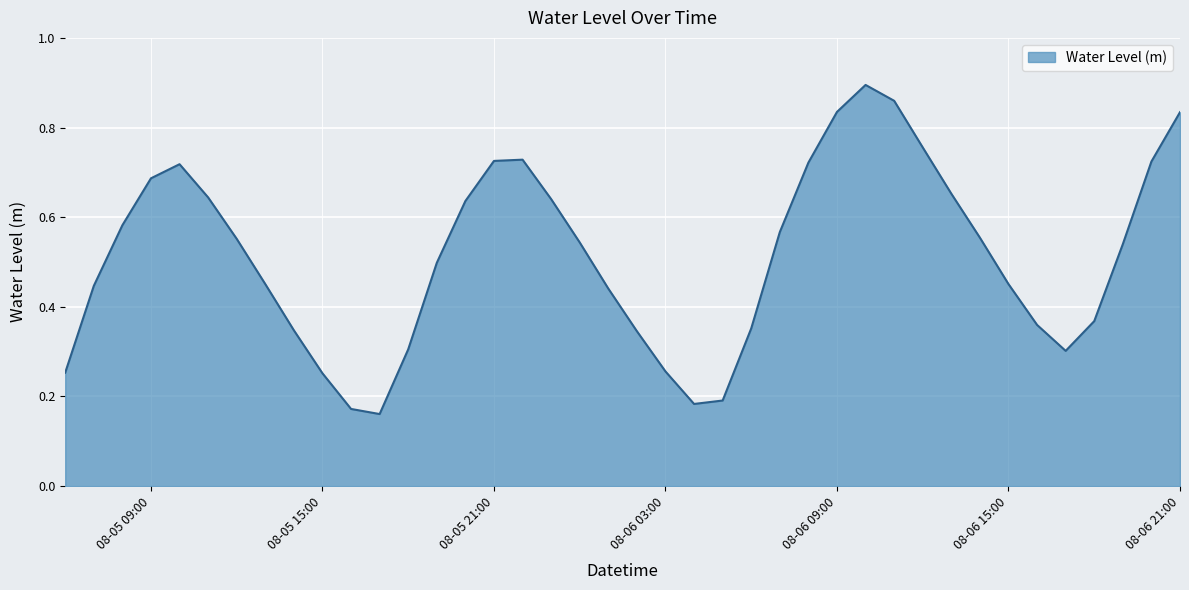

What is the average value?

0.5